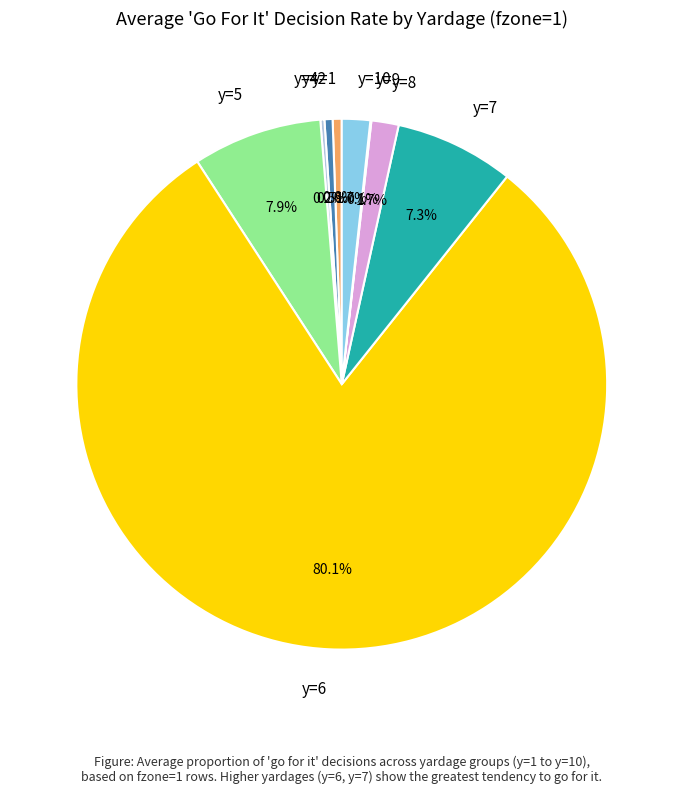

To the nearest percent, what portion does y=5 represent?

8%